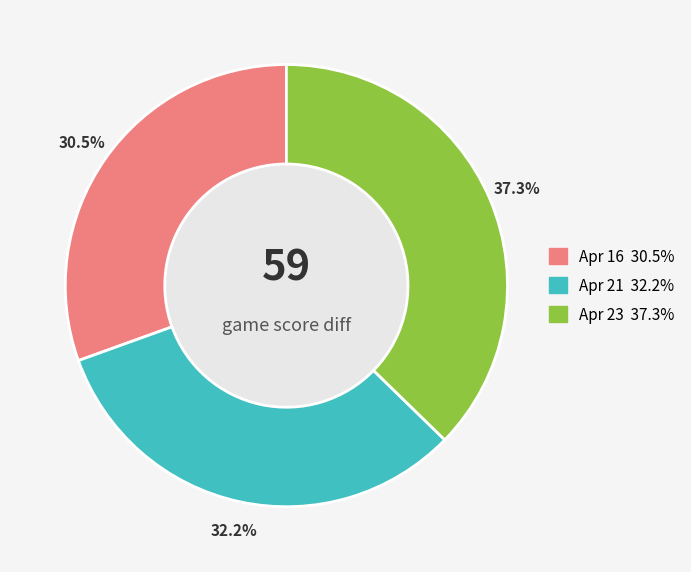

How many slices are in this pie chart?

3